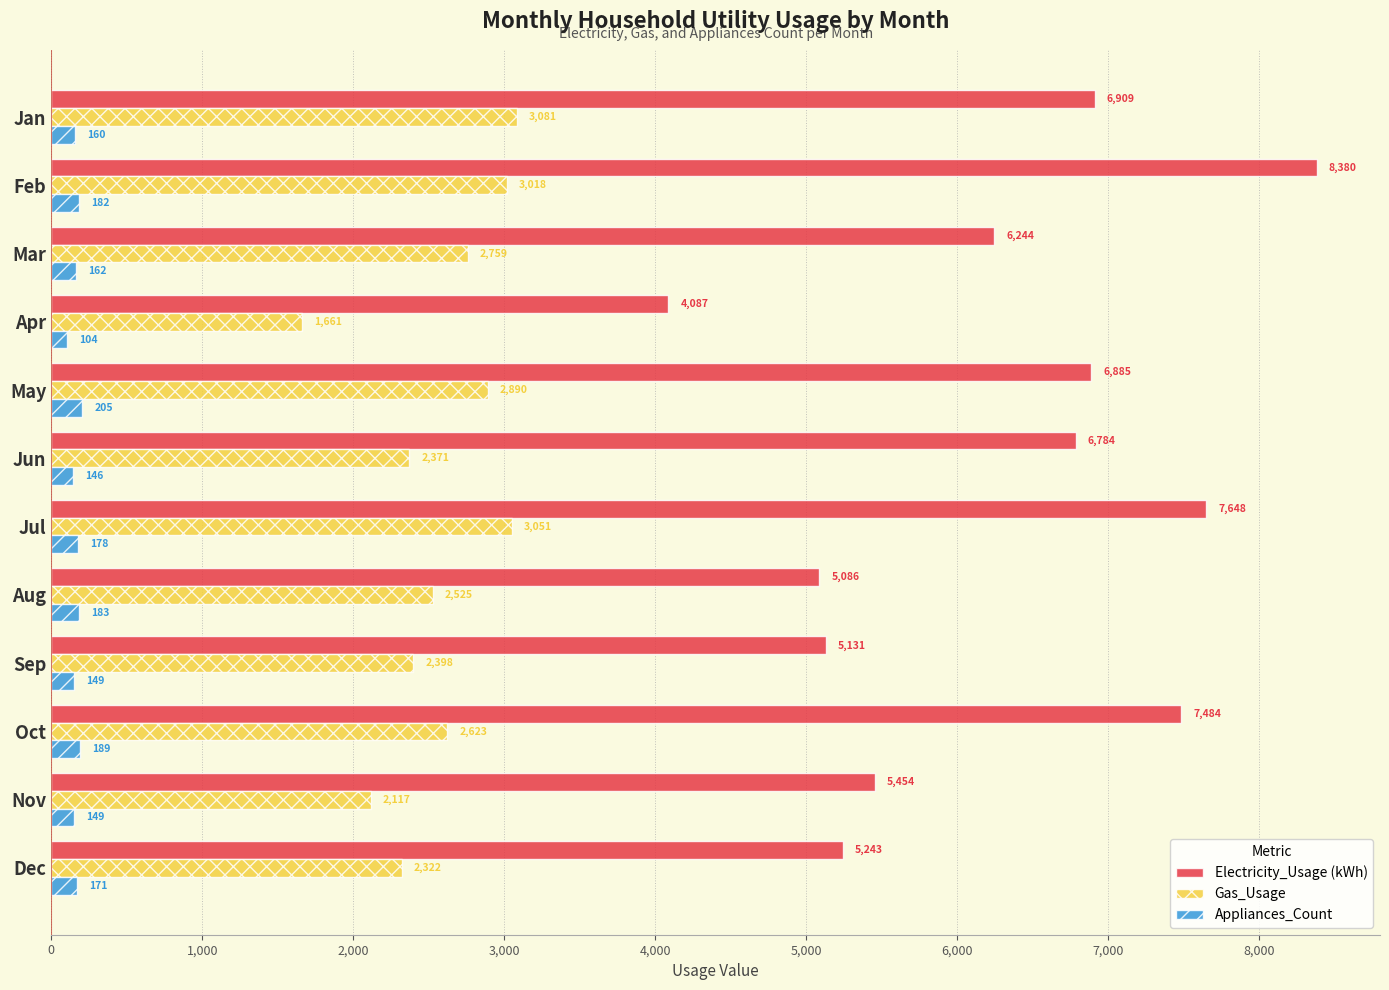

What is the difference between the highest and lowest values at Dec?

5072